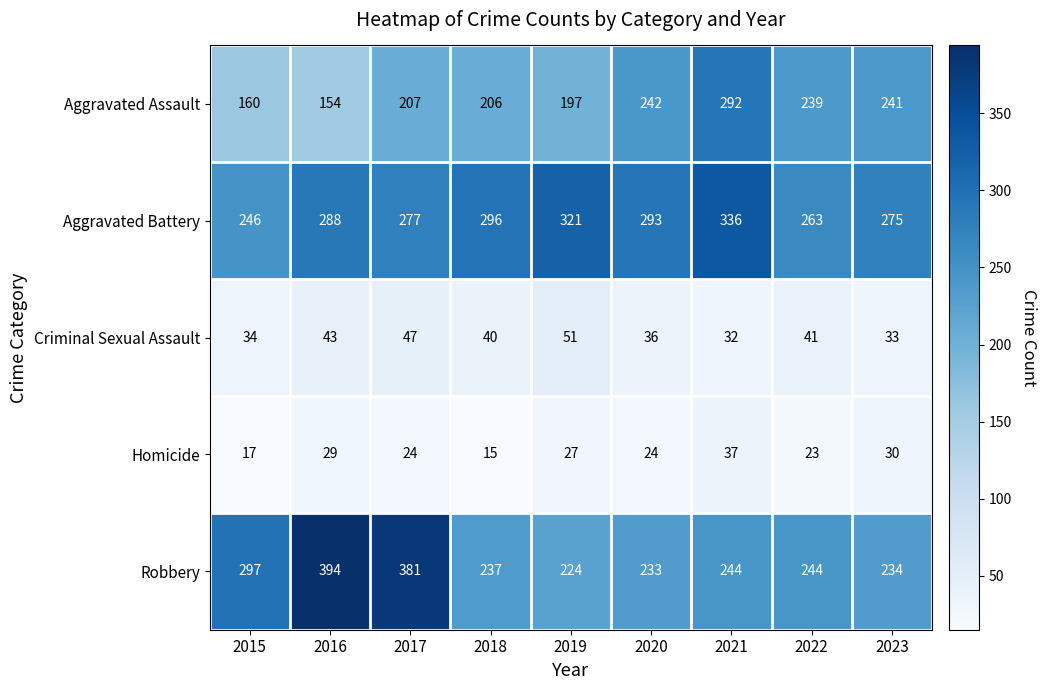

What is the difference between the Aggravated Assault values at 2015 and 2017?

47